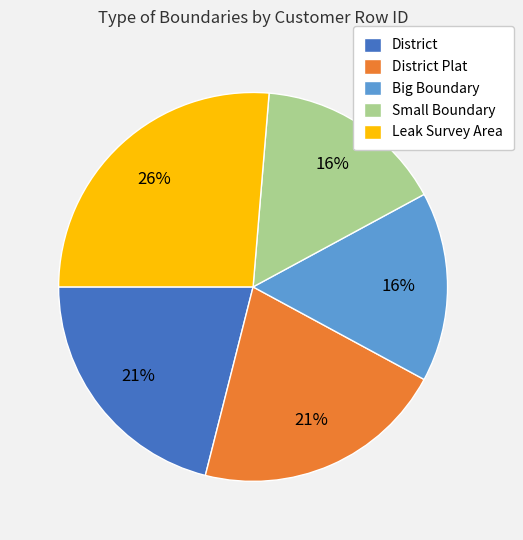

Which category has the biggest portion of the pie?

Leak Survey Area